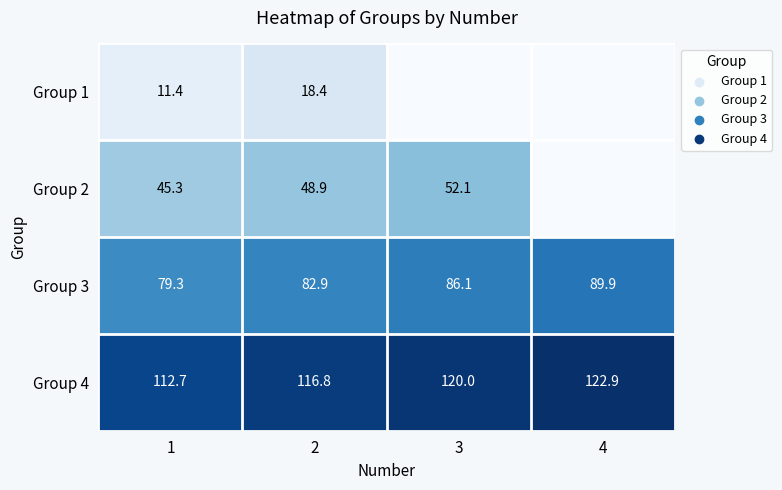

List the labels in order of Group 4 value, smallest first.

1, 2, 3, 4